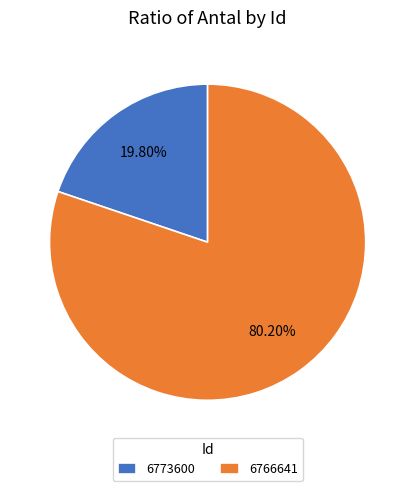

To the nearest percent, what percentage of the pie is 6766641?

80%